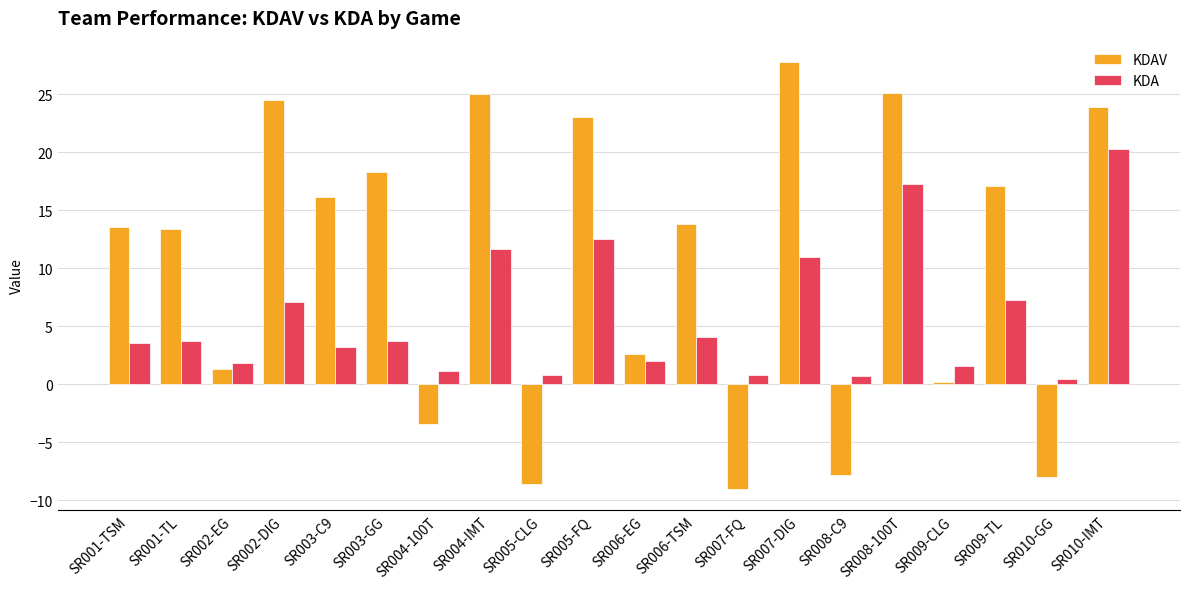

Rank the series by their average value, from highest to lowest.

KDAV, KDA